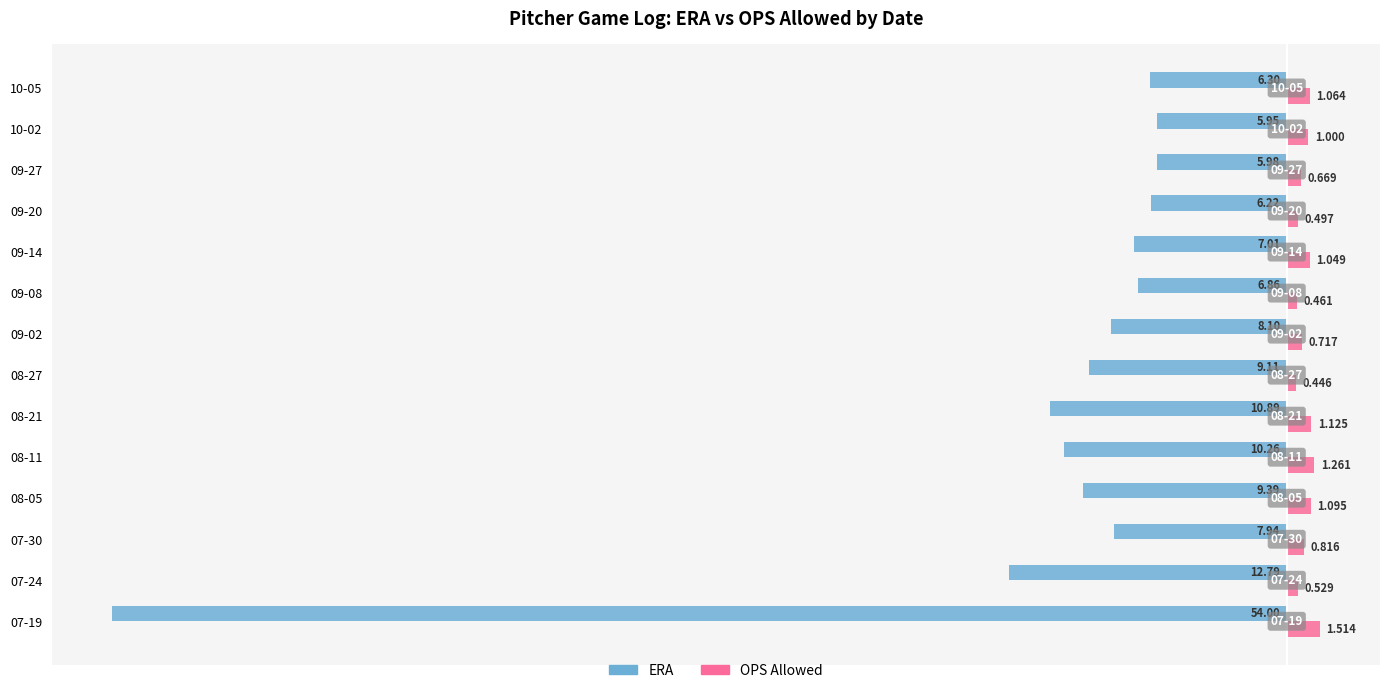

At 10-02, list the series in order from smallest to largest.

ERA, OPS Allowed